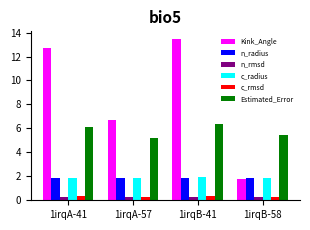

What is the minimum value for c_radius?

1.9